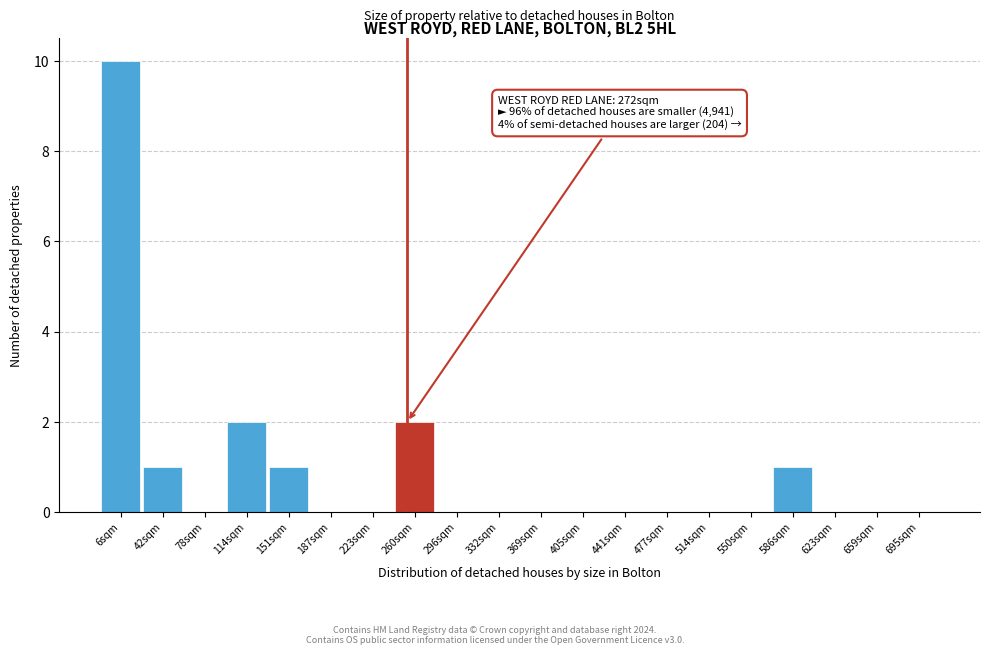

Reading left to right, what are all the values shown in this chart?

6sqm=10	42sqm=1	78sqm=0	114sqm=2	151sqm=1	187sqm=0	223sqm=0	260sqm=2	296sqm=0	332sqm=0	369sqm=0	405sqm=0	441sqm=0	477sqm=0	514sqm=0	550sqm=0	586sqm=1	623sqm=0	659sqm=0	695sqm=0